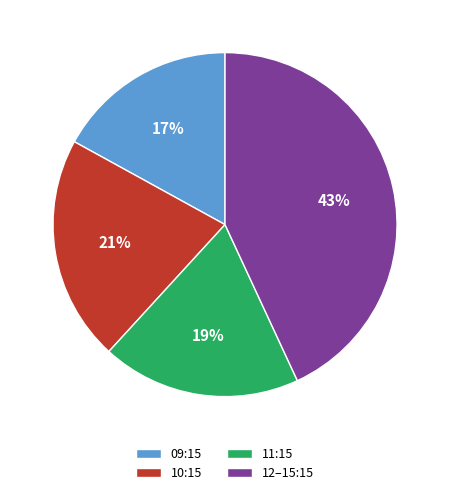

Is the sum of 09:15 and 12–15:15 greater than half?

Yes